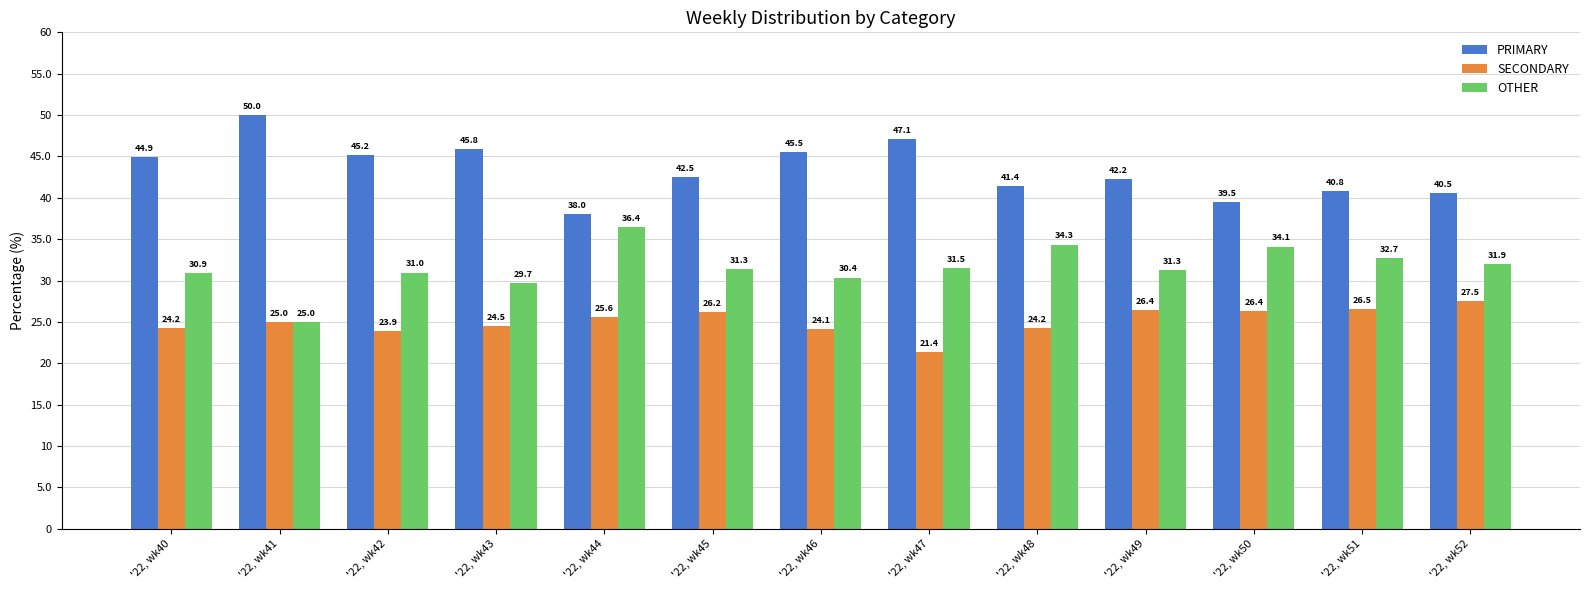

What is the average value of the SECONDARY series?

25.1